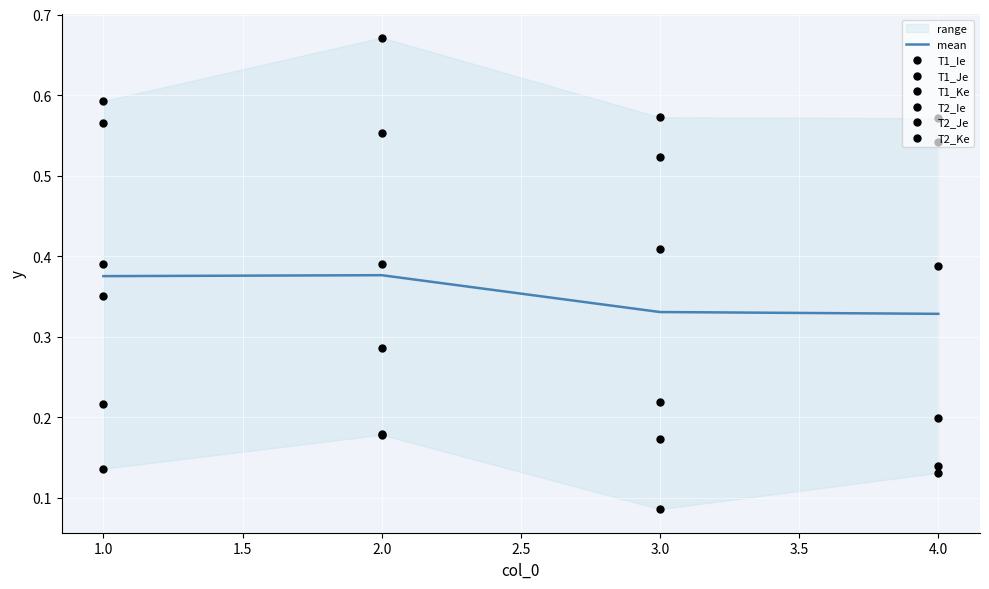

Which series has the widest spread of Y values?

T2_Je